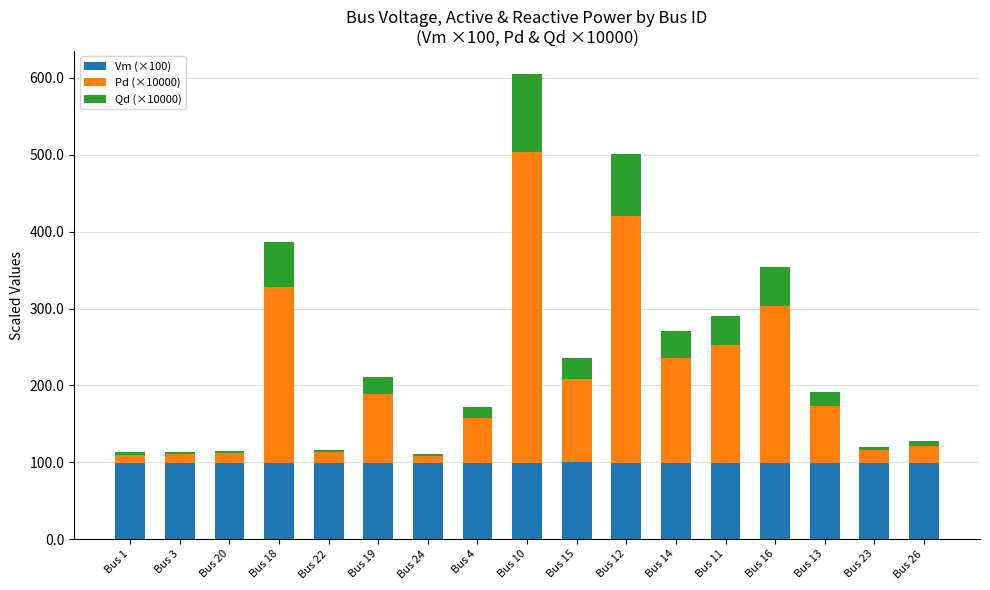

How many series are shown in this chart?

3